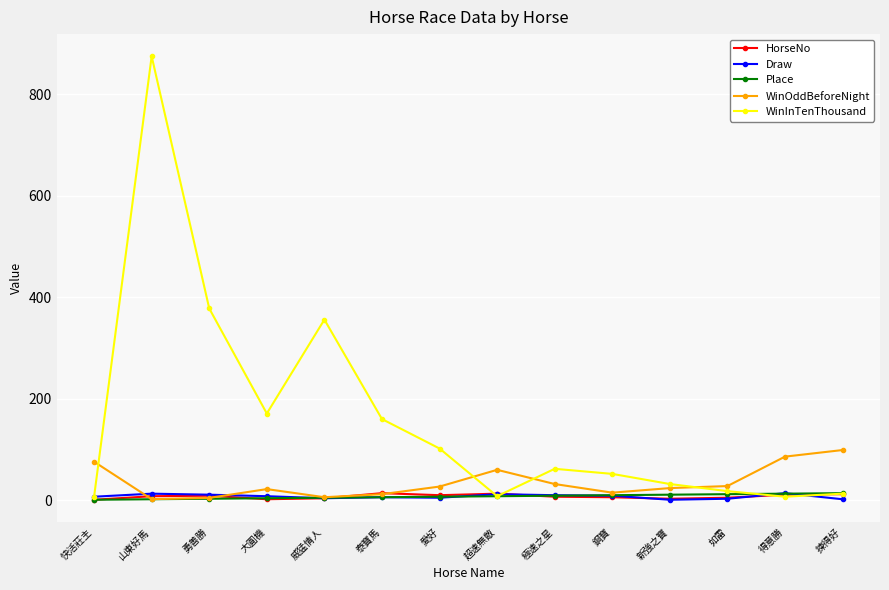

Does the chart have visible grid lines?

Yes